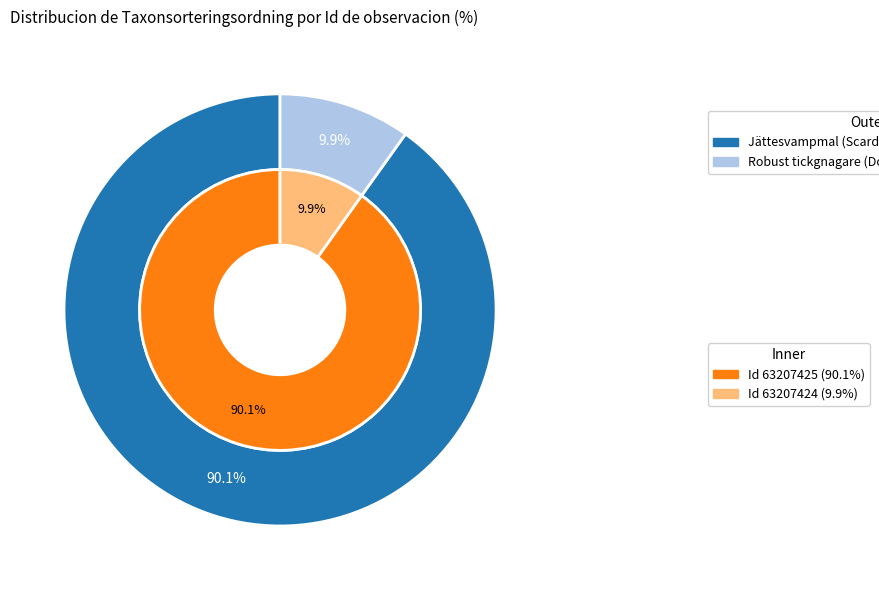

Which category has the biggest portion of the pie?

63207425